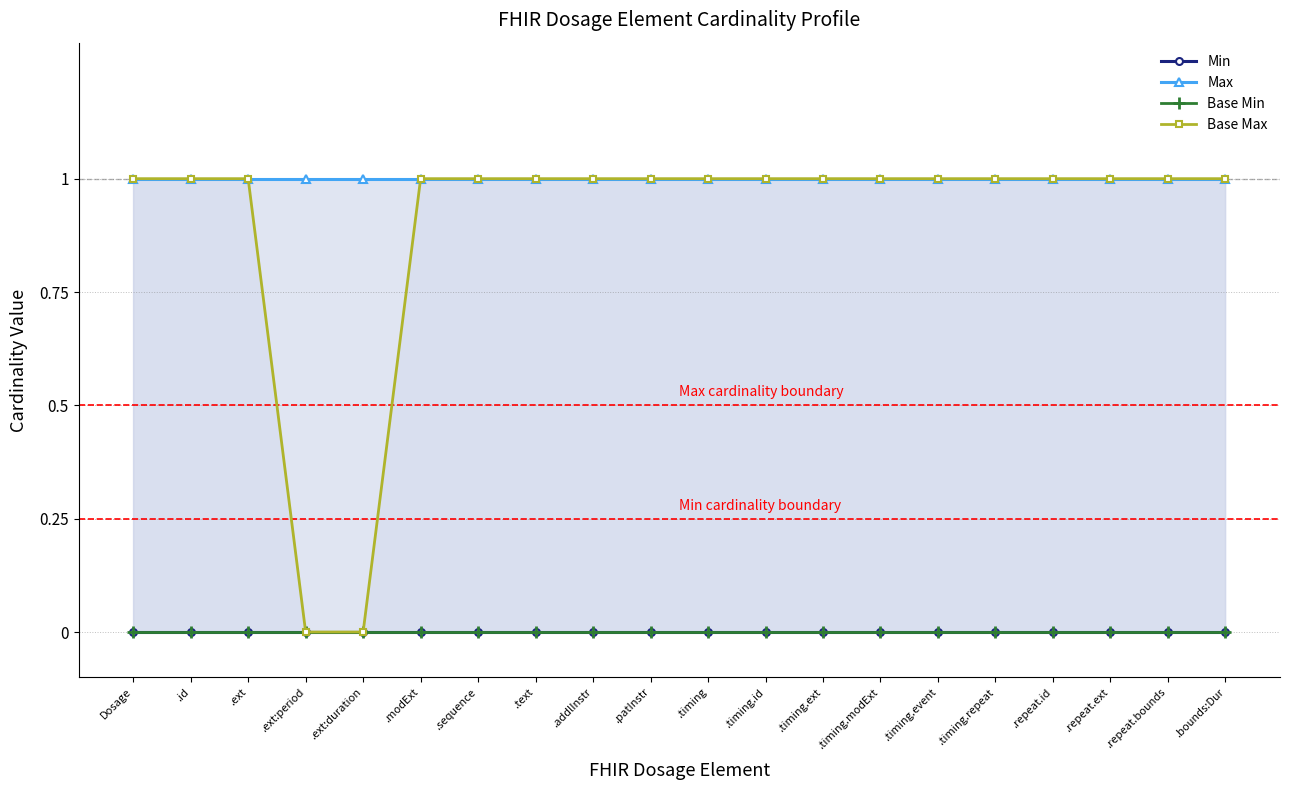

Reading left to right, what are all the values shown in this chart?

Min: Dosage=0	.id=0	.ext=0	.ext:period=0	.ext:duration=0	.modExt=0	.sequence=0	.text=0	.addlInstr=0	.patInstr=0	.timing=0	.timing.id=0	.timing.ext=0	.timing.modExt=0	.timing.event=0	.timing.repeat=0	.repeat.id=0	.repeat.ext=0	.repeat.bounds=0	.bounds:Dur=0
Max: Dosage=1	.id=1	.ext=1	.ext:period=1	.ext:duration=1	.modExt=1	.sequence=1	.text=1	.addlInstr=1	.patInstr=1	.timing=1	.timing.id=1	.timing.ext=1	.timing.modExt=1	.timing.event=1	.timing.repeat=1	.repeat.id=1	.repeat.ext=1	.repeat.bounds=1	.bounds:Dur=1
Base Min: Dosage=0	.id=0	.ext=0	.ext:period=0	.ext:duration=0	.modExt=0	.sequence=0	.text=0	.addlInstr=0	.patInstr=0	.timing=0	.timing.id=0	.timing.ext=0	.timing.modExt=0	.timing.event=0	.timing.repeat=0	.repeat.id=0	.repeat.ext=0	.repeat.bounds=0	.bounds:Dur=0
Base Max: Dosage=1	.id=1	.ext=1	.ext:period=0	.ext:duration=0	.modExt=1	.sequence=1	.text=1	.addlInstr=1	.patInstr=1	.timing=1	.timing.id=1	.timing.ext=1	.timing.modExt=1	.timing.event=1	.timing.repeat=1	.repeat.id=1	.repeat.ext=1	.repeat.bounds=1	.bounds:Dur=1